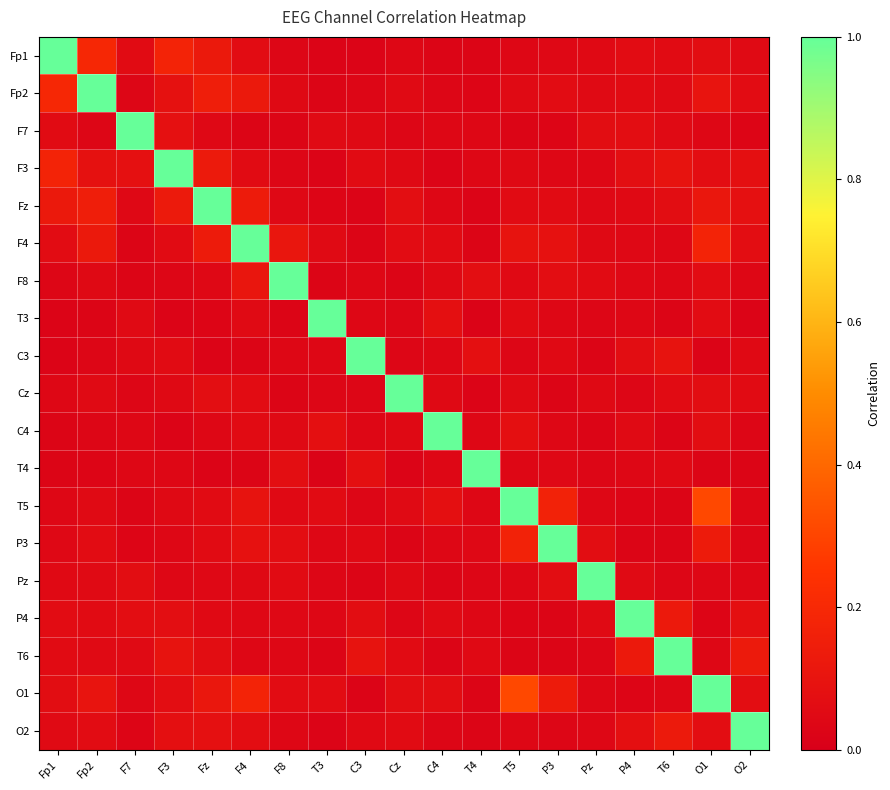

Reading right to left, extract all data points from this chart.

Fp1: O2=0.1	O1=0.1	T6=0.1	P4=0.1	Pz=0.0	P3=0.0	T5=0.0	T4=0.0	C4=0.0	Cz=0.0	C3=0.0	T3=0.0	F8=0.0	F4=0.1	Fz=0.1	F3=0.2	F7=0.1	Fp2=0.2	Fp1=1.0
Fp2: O2=0.1	O1=0.1	T6=0.1	P4=0.1	Pz=0.1	P3=0.1	T5=0.1	T4=0.0	C4=0.0	Cz=0.1	C3=0.0	T3=0.0	F8=0.0	F4=0.1	Fz=0.2	F3=0.1	F7=0.0	Fp2=1.0	Fp1=0.2
F7: O2=0.0	O1=0.0	T6=0.1	P4=0.1	Pz=0.1	P3=0.0	T5=0.0	T4=0.0	C4=0.0	Cz=0.0	C3=0.0	T3=0.1	F8=0.0	F4=0.0	Fz=0.0	F3=0.1	F7=1.0	Fp2=0.0	Fp1=0.1
F3: O2=0.1	O1=0.1	T6=0.1	P4=0.1	Pz=0.0	P3=0.0	T5=0.0	T4=0.0	C4=0.0	Cz=0.0	C3=0.1	T3=0.0	F8=0.0	F4=0.1	Fz=0.1	F3=1.0	F7=0.1	Fp2=0.1	Fp1=0.2
Fz: O2=0.1	O1=0.1	T6=0.1	P4=0.1	Pz=0.0	P3=0.1	T5=0.1	T4=0.0	C4=0.0	Cz=0.1	C3=0.0	T3=0.0	F8=0.0	F4=0.1	Fz=1.0	F3=0.1	F7=0.0	Fp2=0.2	Fp1=0.1
F4: O2=0.1	O1=0.2	T6=0.0	P4=0.0	Pz=0.0	P3=0.1	T5=0.1	T4=0.0	C4=0.1	Cz=0.1	C3=0.0	T3=0.1	F8=0.1	F4=1.0	Fz=0.1	F3=0.1	F7=0.0	Fp2=0.1	Fp1=0.1
F8: O2=0.0	O1=0.1	T6=0.0	P4=0.0	Pz=0.1	P3=0.1	T5=0.0	T4=0.1	C4=0.0	Cz=0.0	C3=0.0	T3=0.0	F8=1.0	F4=0.1	Fz=0.0	F3=0.0	F7=0.0	Fp2=0.0	Fp1=0.0
T3: O2=0.0	O1=0.1	T6=0.0	P4=0.0	Pz=0.0	P3=0.0	T5=0.1	T4=0.0	C4=0.1	Cz=0.0	C3=0.0	T3=1.0	F8=0.0	F4=0.1	Fz=0.0	F3=0.0	F7=0.1	Fp2=0.0	Fp1=0.0
C3: O2=0.0	O1=0.0	T6=0.1	P4=0.1	Pz=0.0	P3=0.1	T5=0.0	T4=0.1	C4=0.0	Cz=0.0	C3=1.0	T3=0.0	F8=0.0	F4=0.0	Fz=0.0	F3=0.1	F7=0.0	Fp2=0.0	Fp1=0.0
Cz: O2=0.1	O1=0.1	T6=0.1	P4=0.0	Pz=0.0	P3=0.0	T5=0.1	T4=0.0	C4=0.0	Cz=1.0	C3=0.0	T3=0.0	F8=0.0	F4=0.1	Fz=0.1	F3=0.0	F7=0.0	Fp2=0.1	Fp1=0.0
C4: O2=0.0	O1=0.1	T6=0.0	P4=0.1	Pz=0.0	P3=0.0	T5=0.1	T4=0.0	C4=1.0	Cz=0.0	C3=0.0	T3=0.1	F8=0.0	F4=0.1	Fz=0.0	F3=0.0	F7=0.0	Fp2=0.0	Fp1=0.0
T4: O2=0.0	O1=0.0	T6=0.1	P4=0.0	Pz=0.0	P3=0.0	T5=0.0	T4=1.0	C4=0.0	Cz=0.0	C3=0.1	T3=0.0	F8=0.1	F4=0.0	Fz=0.0	F3=0.0	F7=0.0	Fp2=0.0	Fp1=0.0
T5: O2=0.0	O1=0.3	T6=0.0	P4=0.0	Pz=0.0	P3=0.2	T5=1.0	T4=0.0	C4=0.1	Cz=0.1	C3=0.0	T3=0.1	F8=0.0	F4=0.1	Fz=0.1	F3=0.0	F7=0.0	Fp2=0.1	Fp1=0.0
P3: O2=0.0	O1=0.1	T6=0.0	P4=0.0	Pz=0.1	P3=1.0	T5=0.2	T4=0.0	C4=0.0	Cz=0.0	C3=0.1	T3=0.0	F8=0.1	F4=0.1	Fz=0.1	F3=0.0	F7=0.0	Fp2=0.1	Fp1=0.0
Pz: O2=0.0	O1=0.0	T6=0.0	P4=0.1	Pz=1.0	P3=0.1	T5=0.0	T4=0.0	C4=0.0	Cz=0.0	C3=0.0	T3=0.0	F8=0.1	F4=0.0	Fz=0.0	F3=0.0	F7=0.1	Fp2=0.1	Fp1=0.0
P4: O2=0.1	O1=0.0	T6=0.1	P4=1.0	Pz=0.1	P3=0.0	T5=0.0	T4=0.0	C4=0.1	Cz=0.0	C3=0.1	T3=0.0	F8=0.0	F4=0.0	Fz=0.1	F3=0.1	F7=0.1	Fp2=0.1	Fp1=0.1
T6: O2=0.1	O1=0.0	T6=1.0	P4=0.1	Pz=0.0	P3=0.0	T5=0.0	T4=0.1	C4=0.0	Cz=0.1	C3=0.1	T3=0.0	F8=0.0	F4=0.0	Fz=0.1	F3=0.1	F7=0.1	Fp2=0.1	Fp1=0.1
O1: O2=0.1	O1=1.0	T6=0.0	P4=0.0	Pz=0.0	P3=0.1	T5=0.3	T4=0.0	C4=0.1	Cz=0.1	C3=0.0	T3=0.1	F8=0.1	F4=0.2	Fz=0.1	F3=0.1	F7=0.0	Fp2=0.1	Fp1=0.1
O2: O2=1.0	O1=0.1	T6=0.1	P4=0.1	Pz=0.0	P3=0.0	T5=0.0	T4=0.0	C4=0.0	Cz=0.1	C3=0.0	T3=0.0	F8=0.0	F4=0.1	Fz=0.1	F3=0.1	F7=0.0	Fp2=0.1	Fp1=0.1